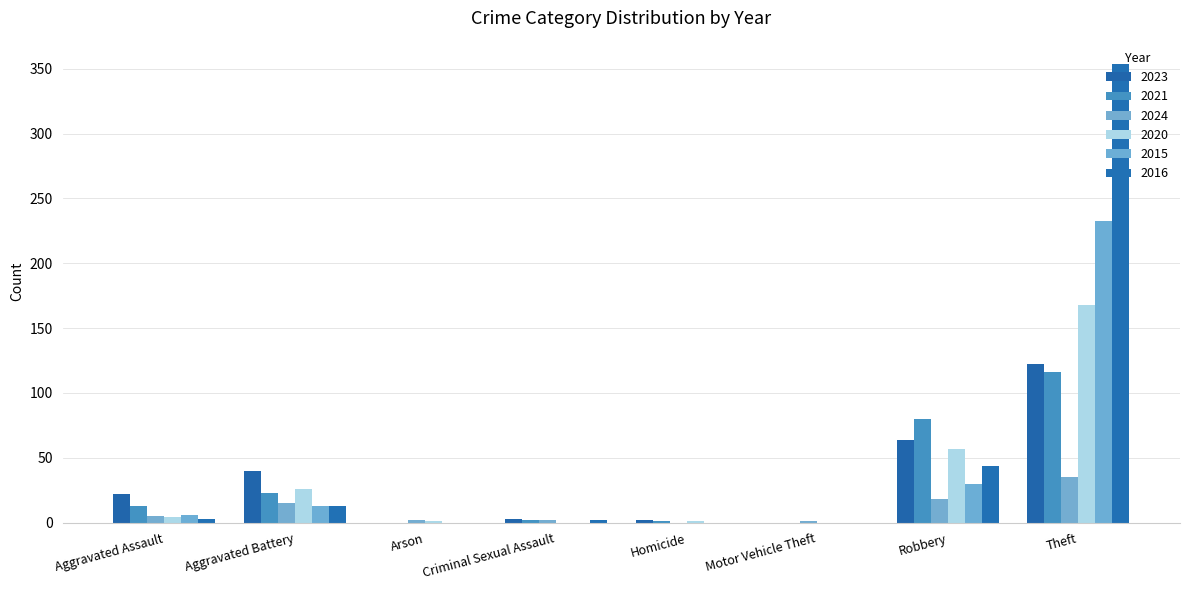

What is the sum of all 2024 values?

78